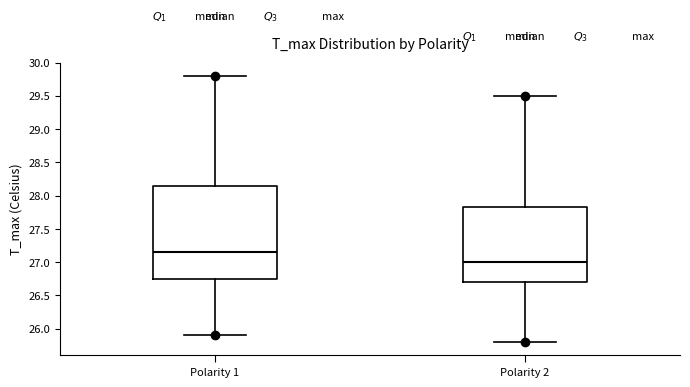

Where does the upper whisker of the box for Polarity 1 end on the y-axis? The values are not printed on the chart, so give them approximately, as read against the axis.

29.80